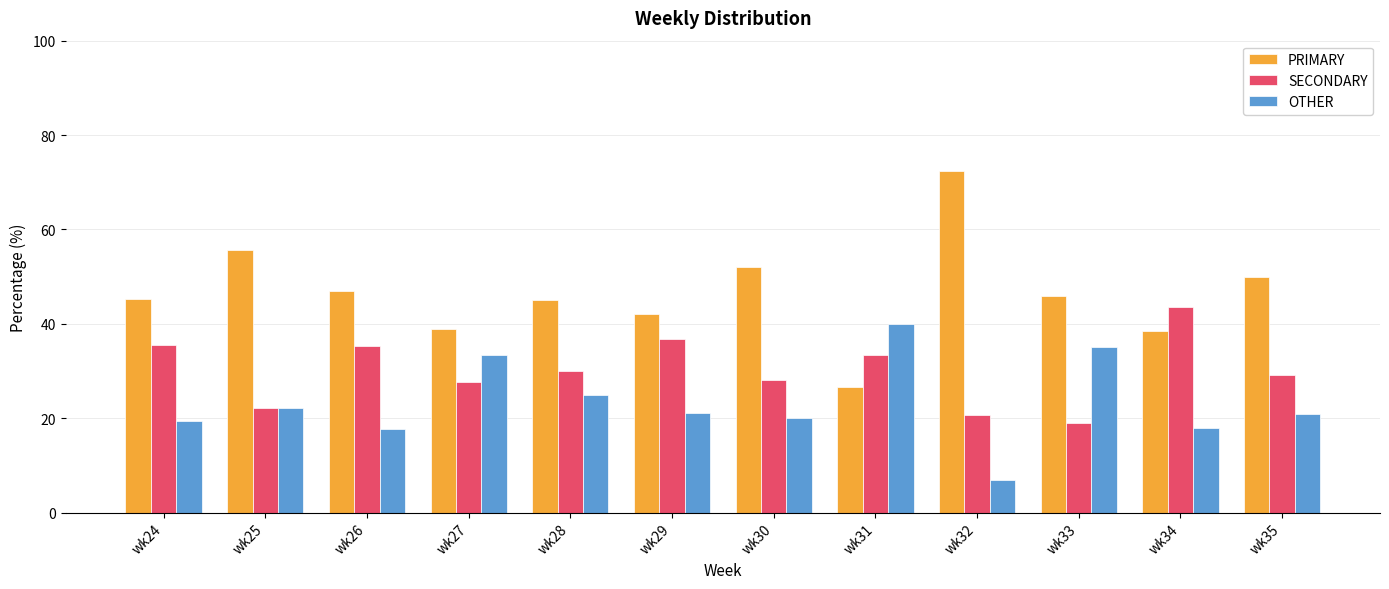

Is it true that SECONDARY equals 47.8 at wk27?

False